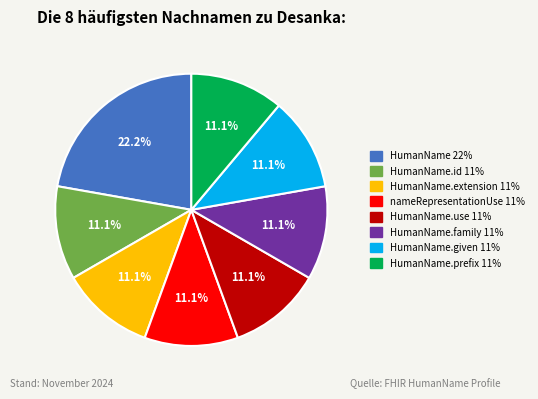

Does any single category account for the majority?

No